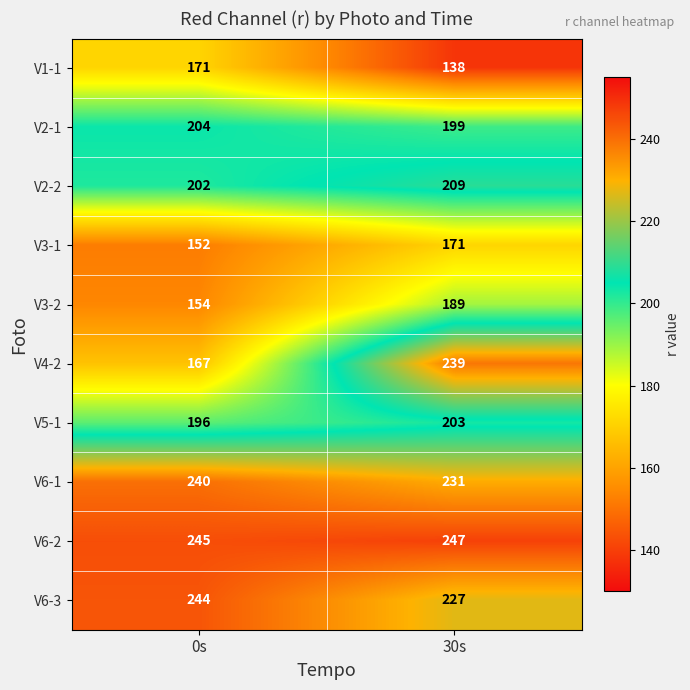

Is it true that V6-3 equals 227 at 30s?

True